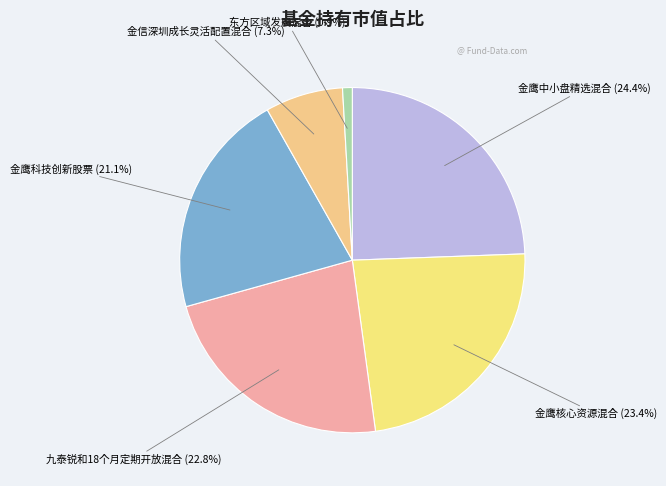

Is there a majority slice in this chart?

No